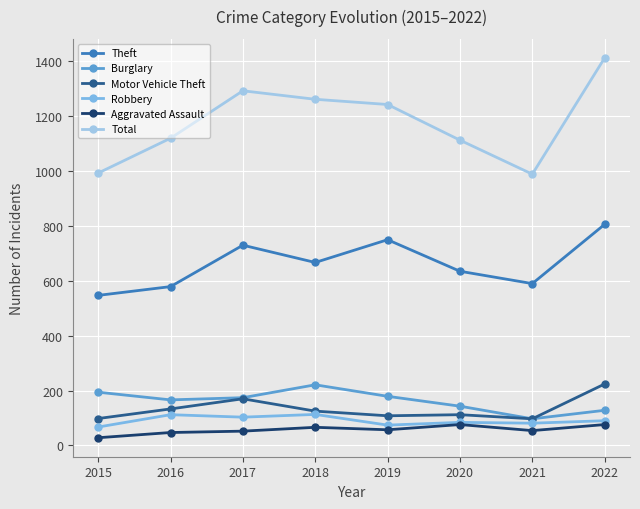

At which category does the chart reach its minimum across all series?

2015